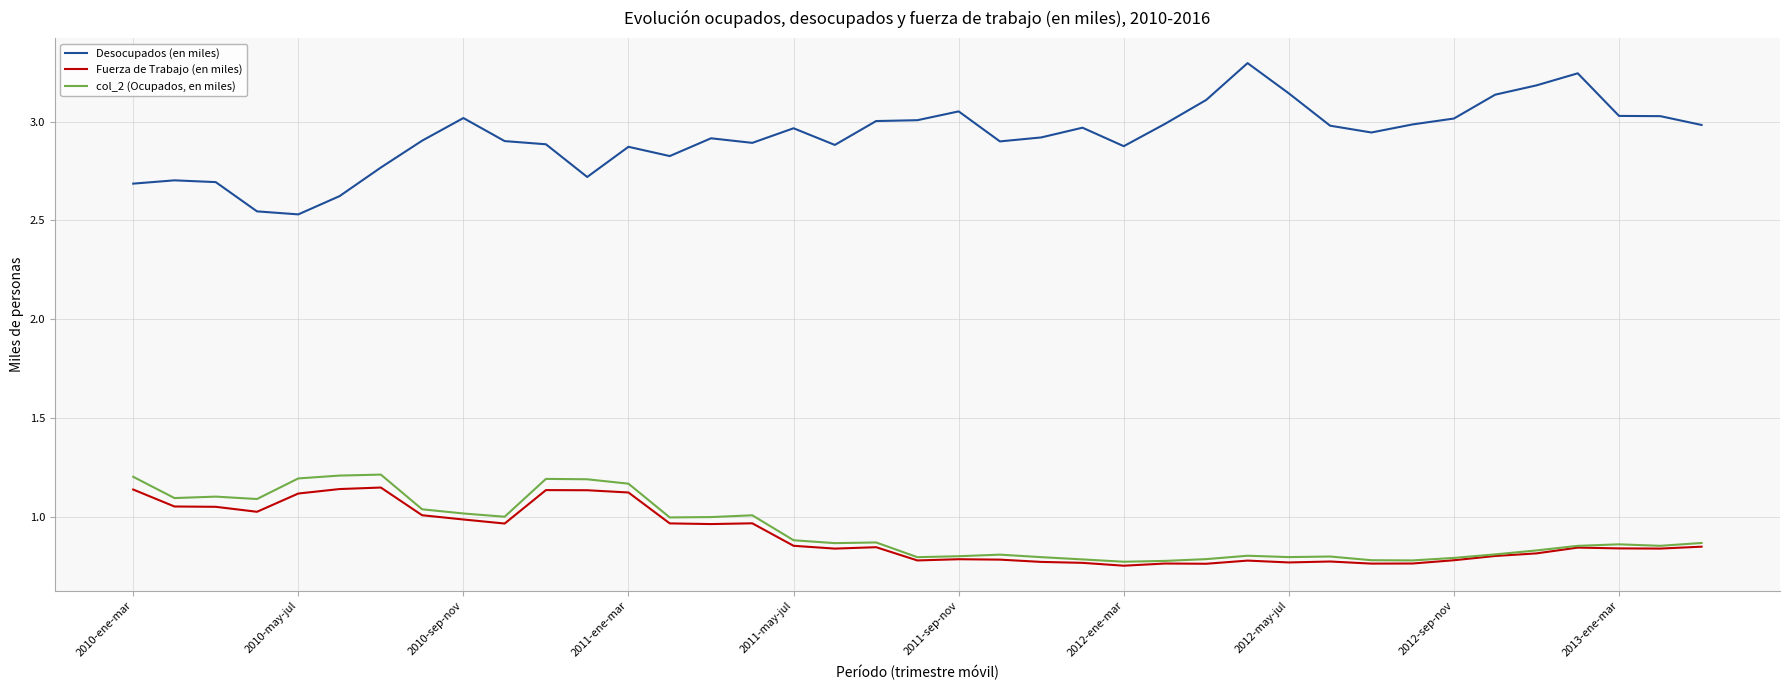

True or false: col_2 (Ocupados, en miles) and Desocupados (en miles) intersect in this chart.

False